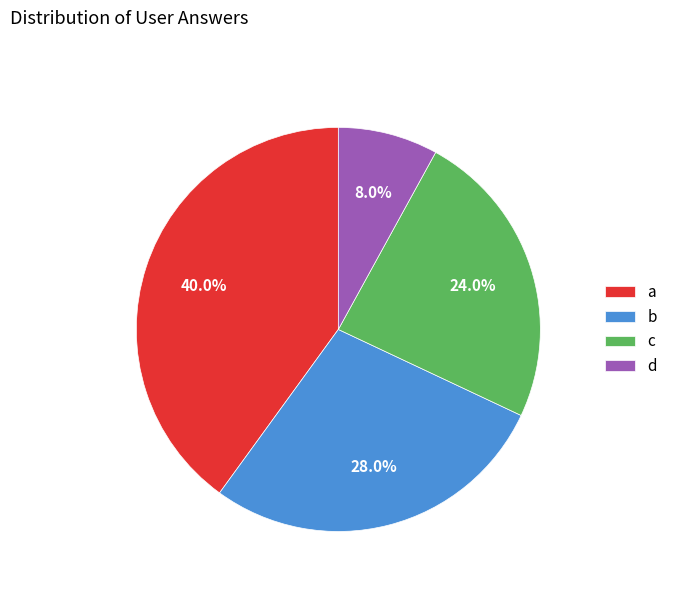

How much of the chart is everything except a?

60.0%